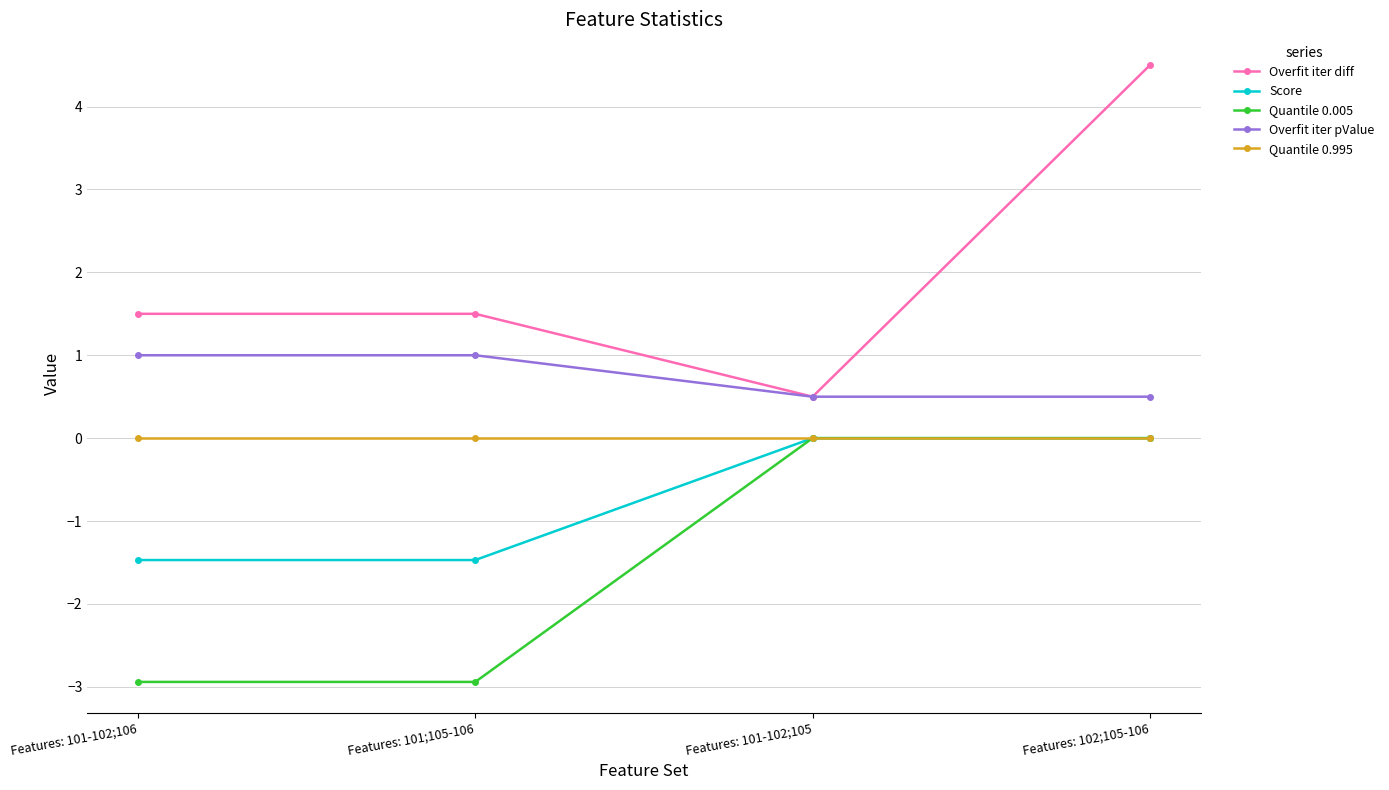

Reading left to right, transcribe all the data shown in this chart.

Overfit iter diff: 1.5	1.5	0.5	4.5
Score: -1.5	-1.5	0.0	0.0
Quantile 0.005: -2.9	-2.9	0.0	0.0
Overfit iter pValue: 1.0	1.0	0.5	0.5
Quantile 0.995: 0.0	0.0	0.0	0.0